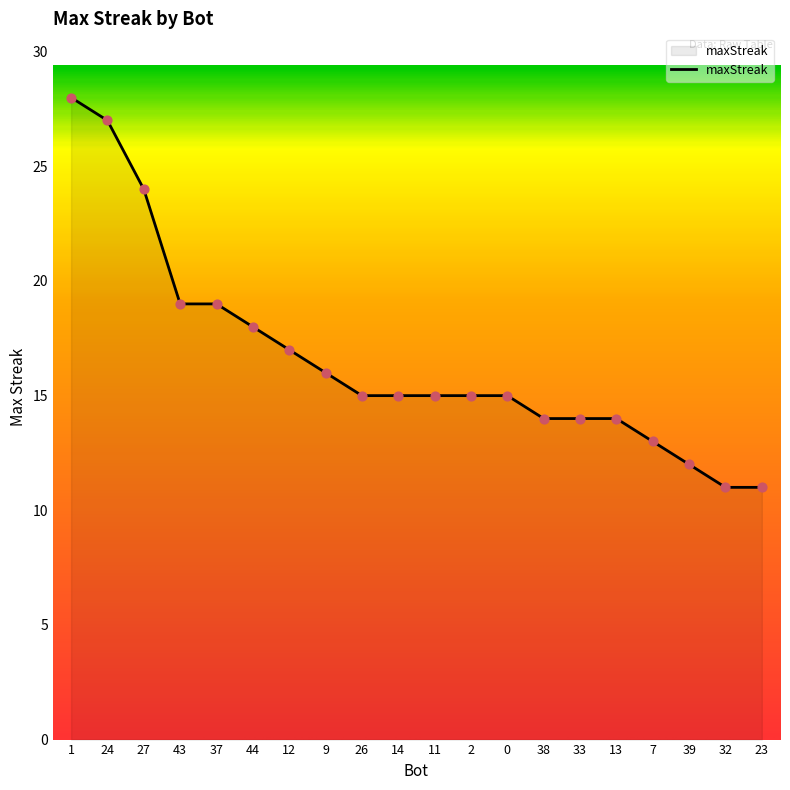

What is the change in value from 2 to 38?

-1